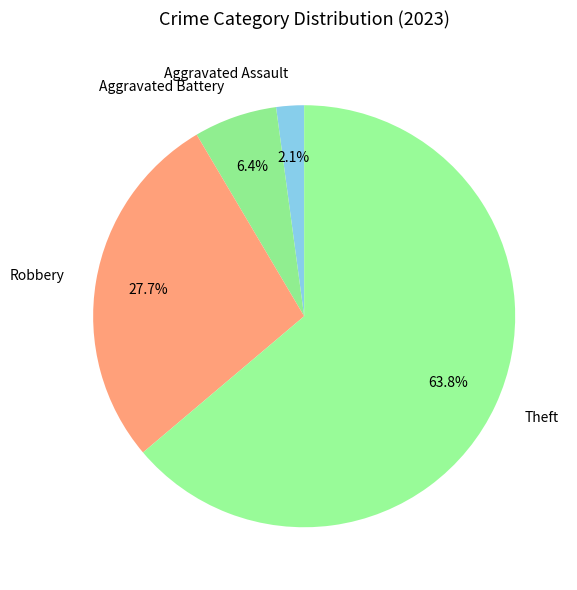

Which has a higher value, Robbery or Theft?

Theft